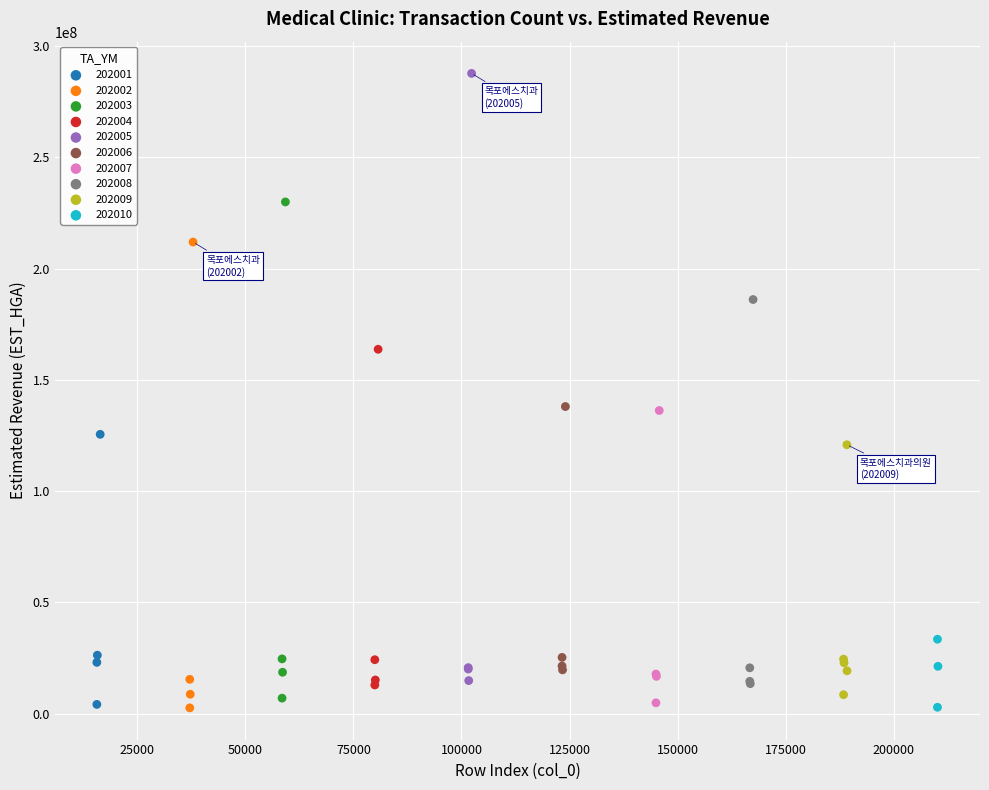

Which series reaches the maximum Y coordinate?

202005